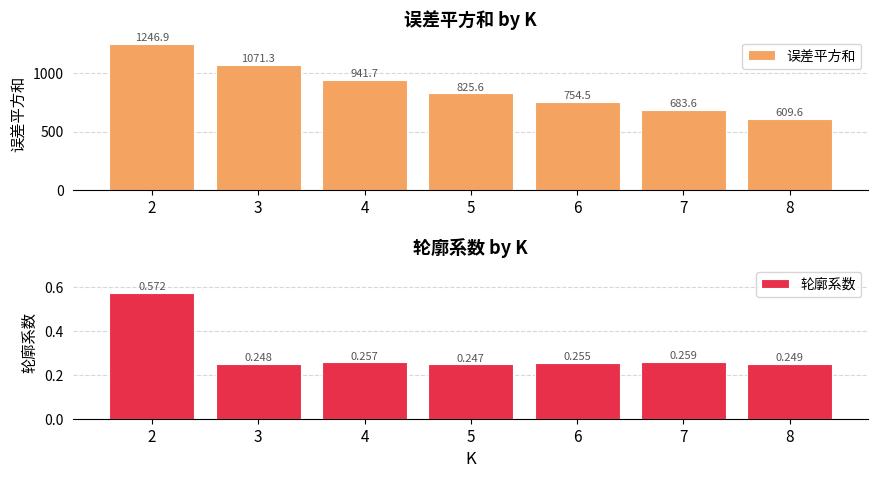

How many bars are there in each group?

2